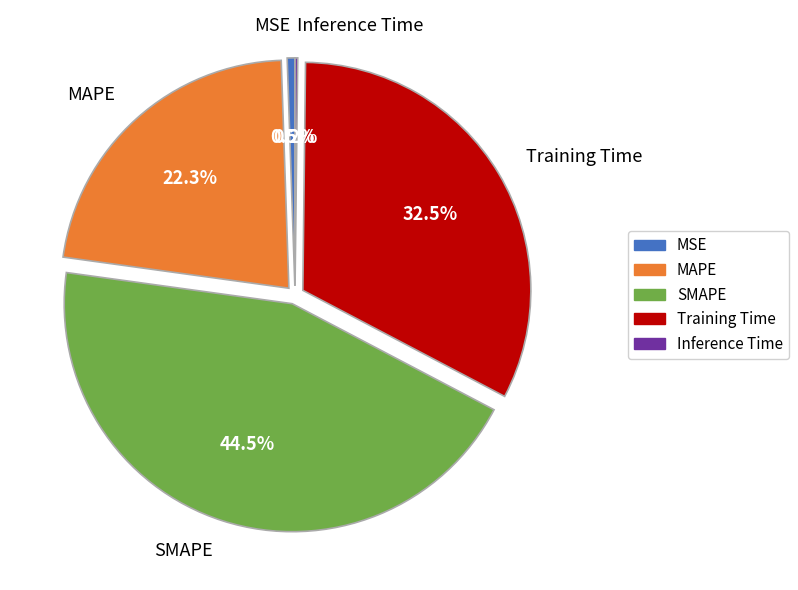

What is the largest slice in the pie chart?

SMAPE